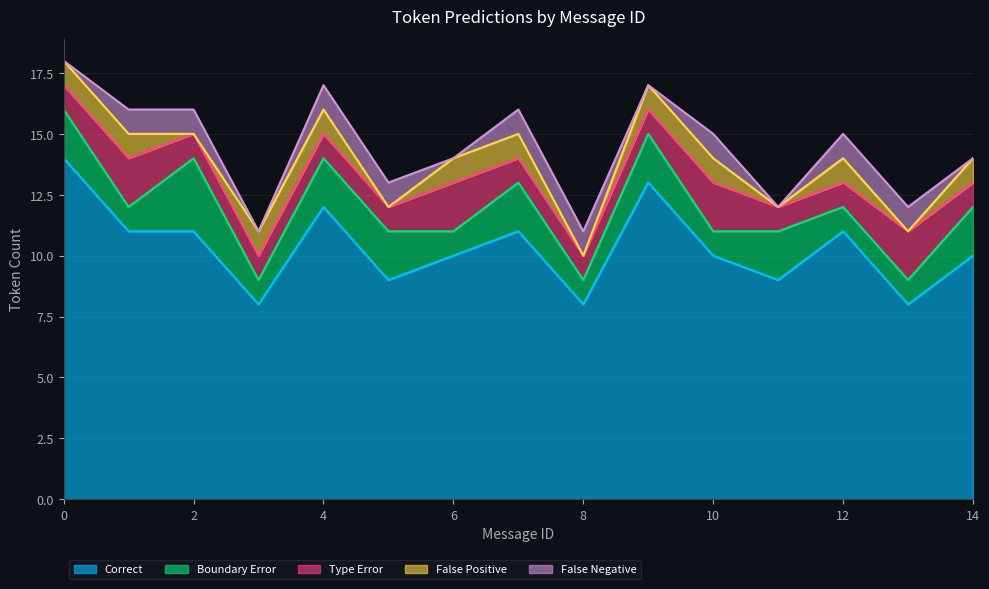

True or false: Correct and False Positive intersect in this chart.

False